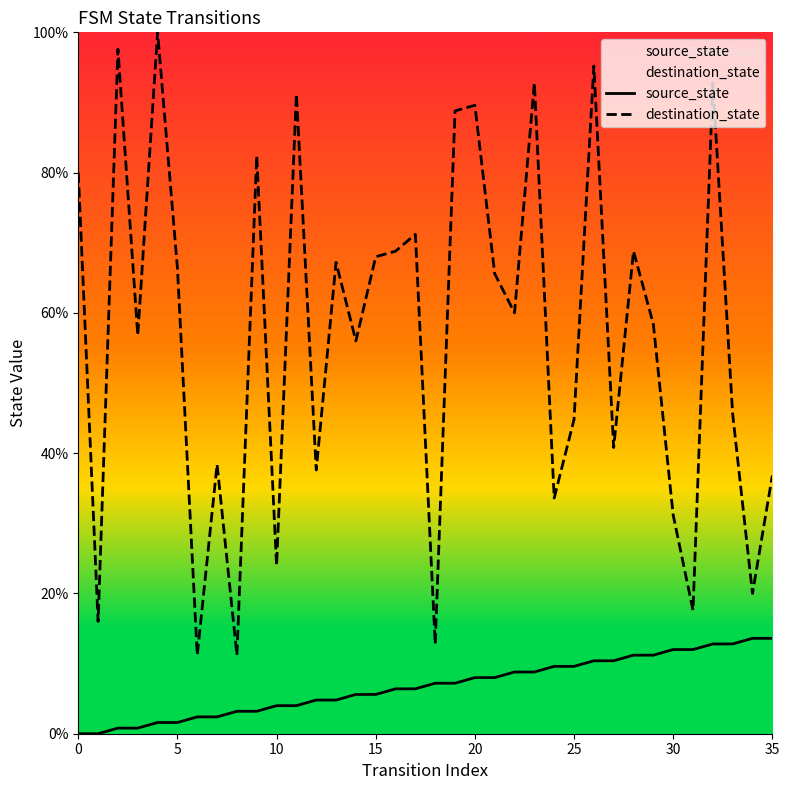

Reading left to right, extract all data points from this chart.

source_state: 0.0	0.0	0.8	0.8	1.6	1.6	2.4	2.4	3.2	3.2	4.0	4.0	4.8	4.8	5.6	5.6	6.4	6.4	7.2	7.2	8.0	8.0	8.8	8.8	9.6	9.6	10.4	10.4	11.2	11.2	12.0	12.0	12.8	12.8	13.6	13.6
destination_state: 80.0	16.0	97.6	56.8	100.0	66.4	11.2	38.4	11.2	82.4	24.0	91.2	37.6	67.2	56.0	68.0	68.8	71.2	12.8	88.8	89.6	65.6	60.0	92.8	33.6	44.8	95.2	40.8	68.8	58.4	31.2	17.6	92.8	45.6	20.0	36.8